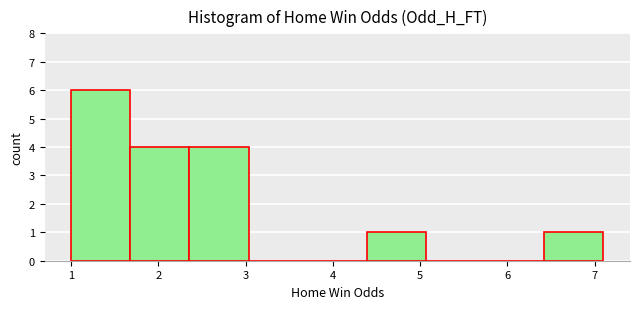

What is the height of the bar covering 4.4 to 5.1 on the x-axis? Neither the bar edges nor the heights are printed on the chart, so give them approximately, as read against the axes.

1